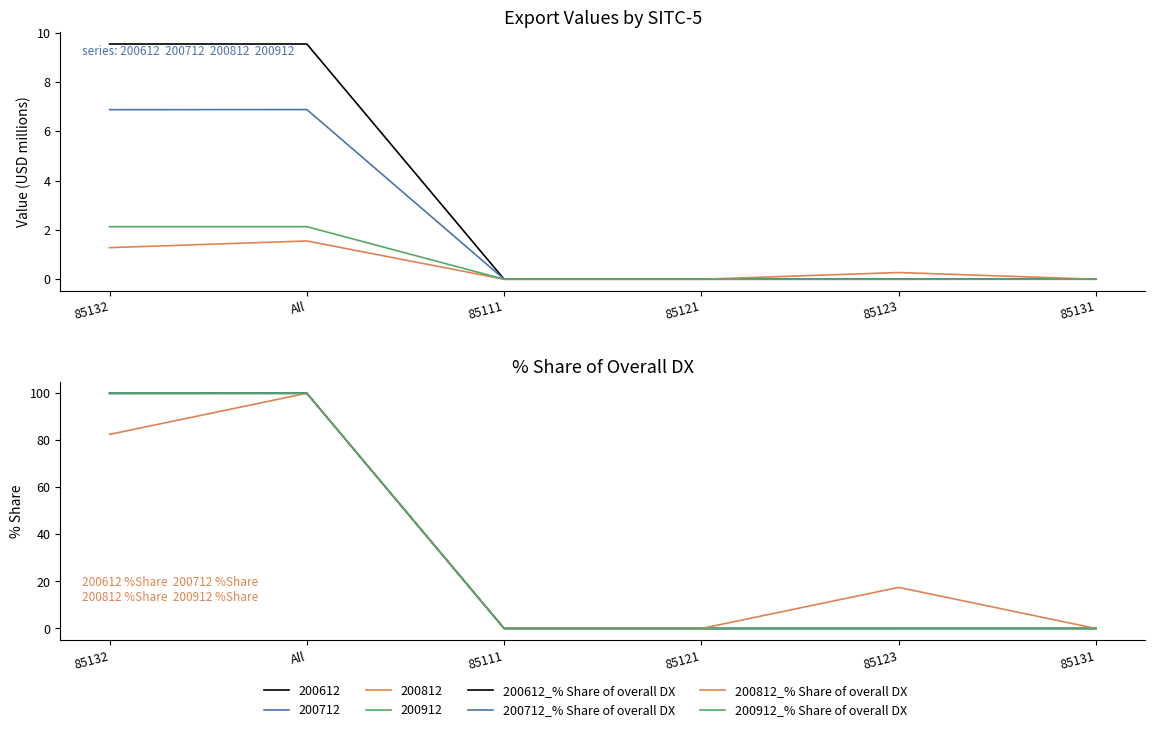

What is the approximate value of 200812_% Share of overall DX at All?

100.0